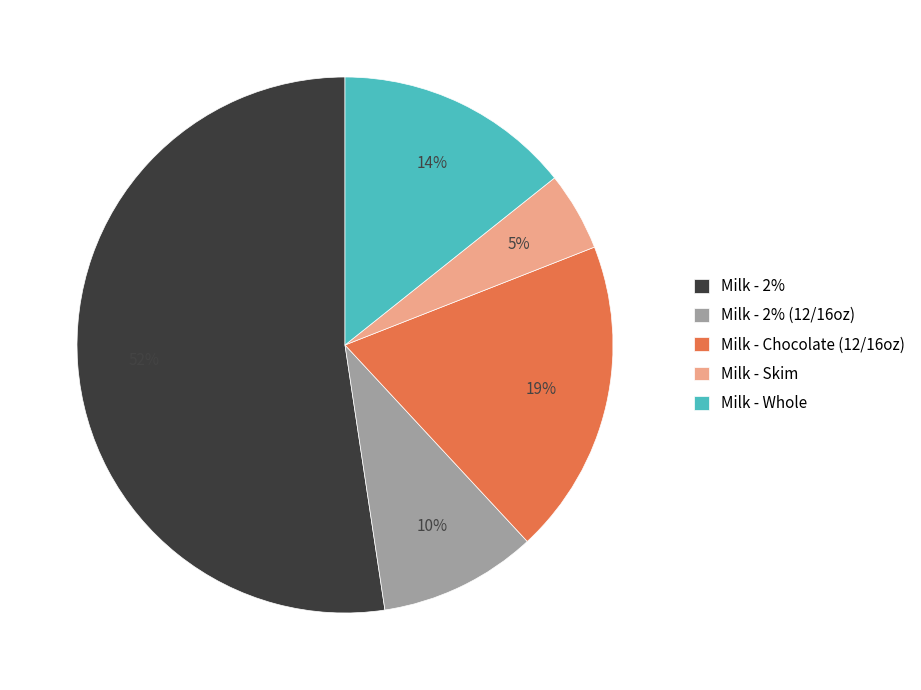

True or false: Milk - 2% accounts for 61% of the total.

False